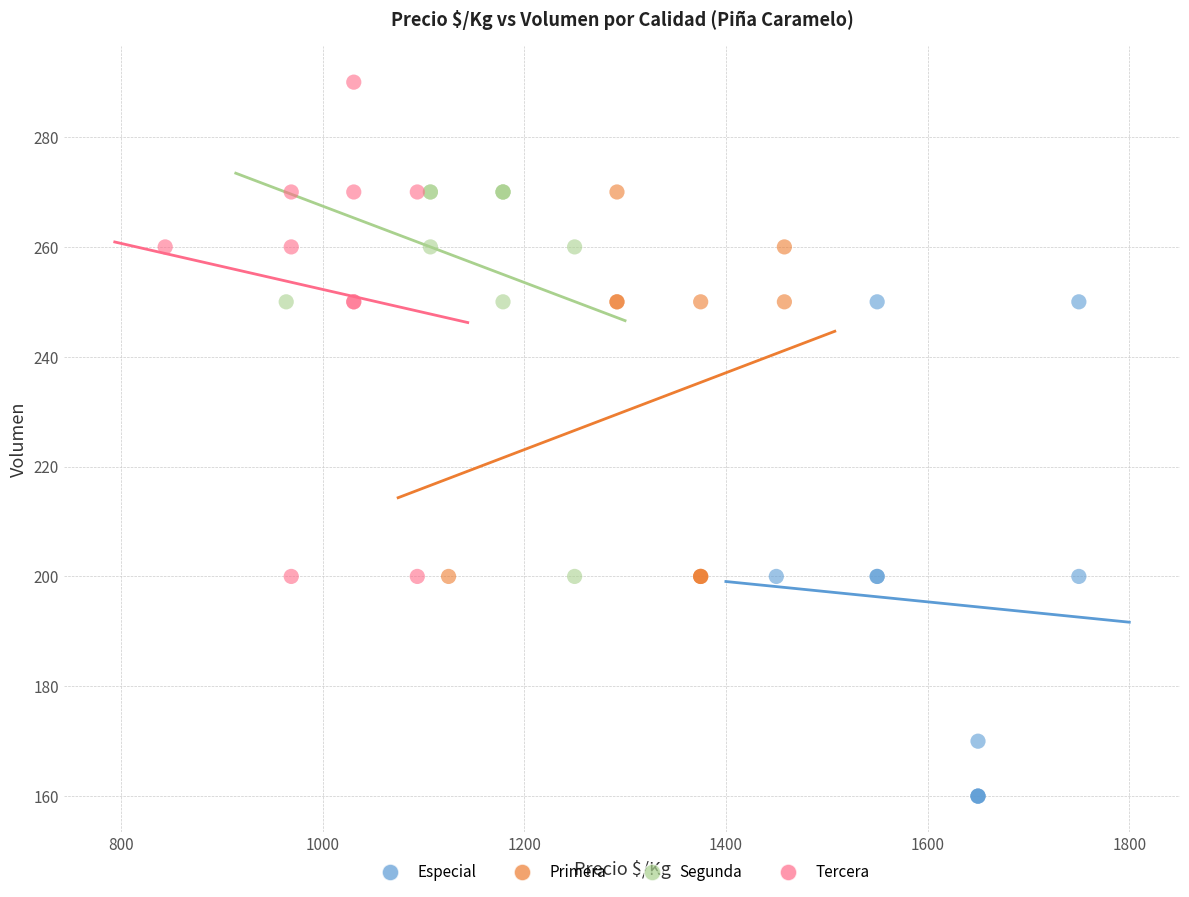

What are all the series names shown in the legend?

Especial, Primera, Segunda, Tercera